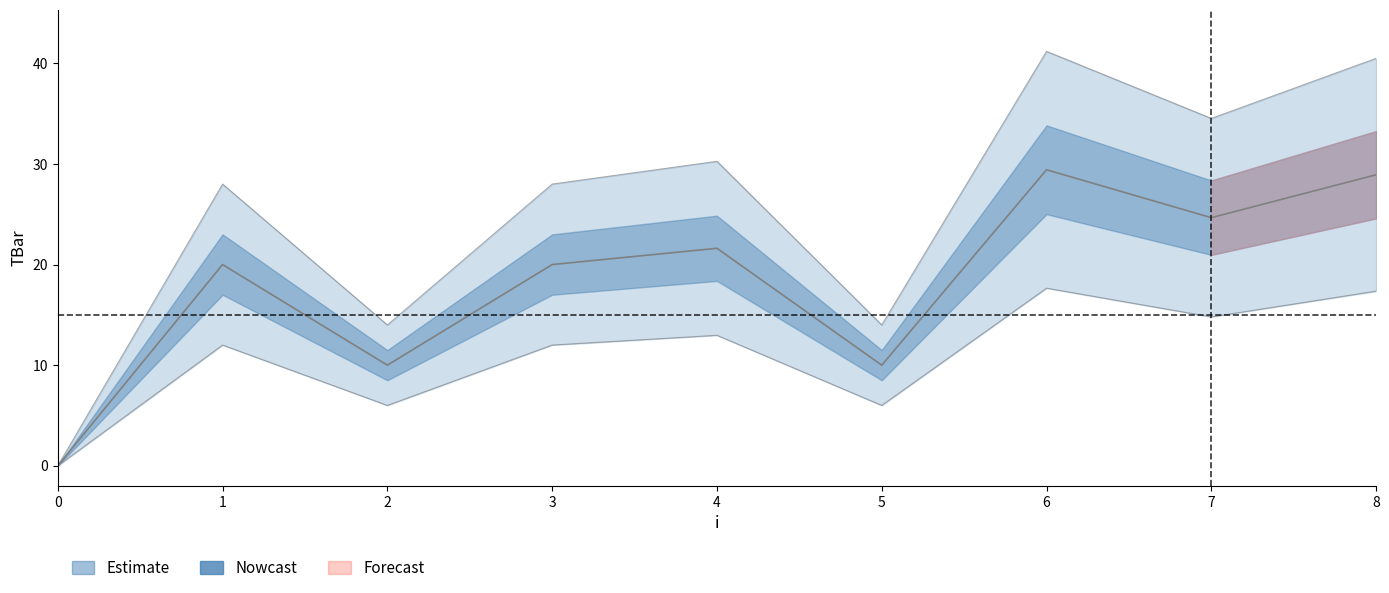

List the labels in order of value, largest first.

6, 8, 7, 4, 1, 3, 2, 5, 0